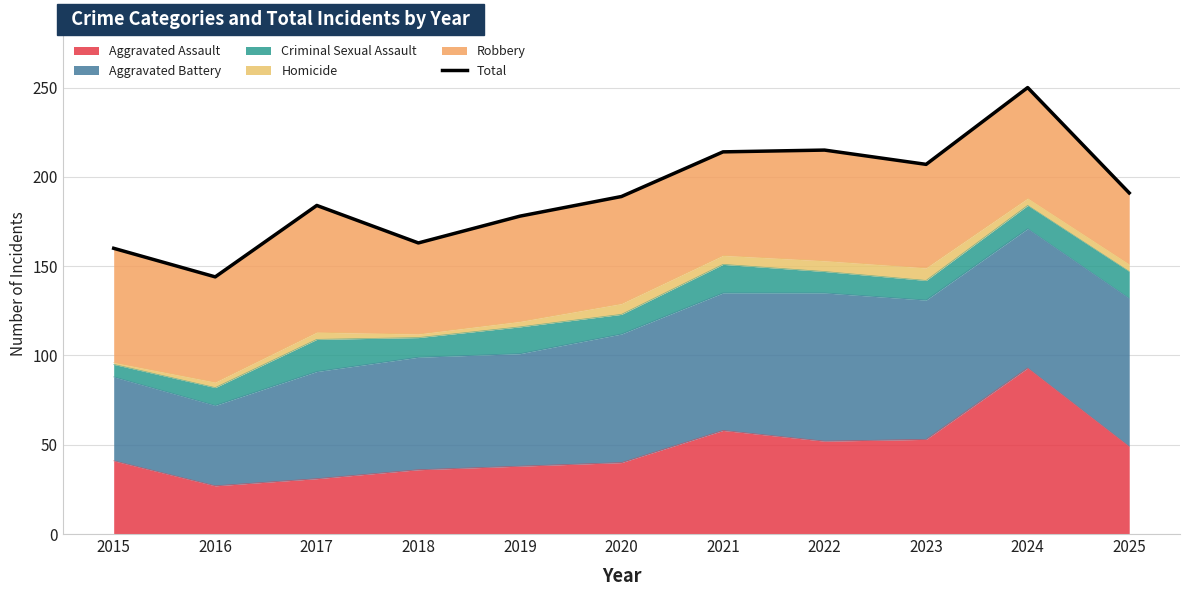

What is the maximum value shown in the chart?

250